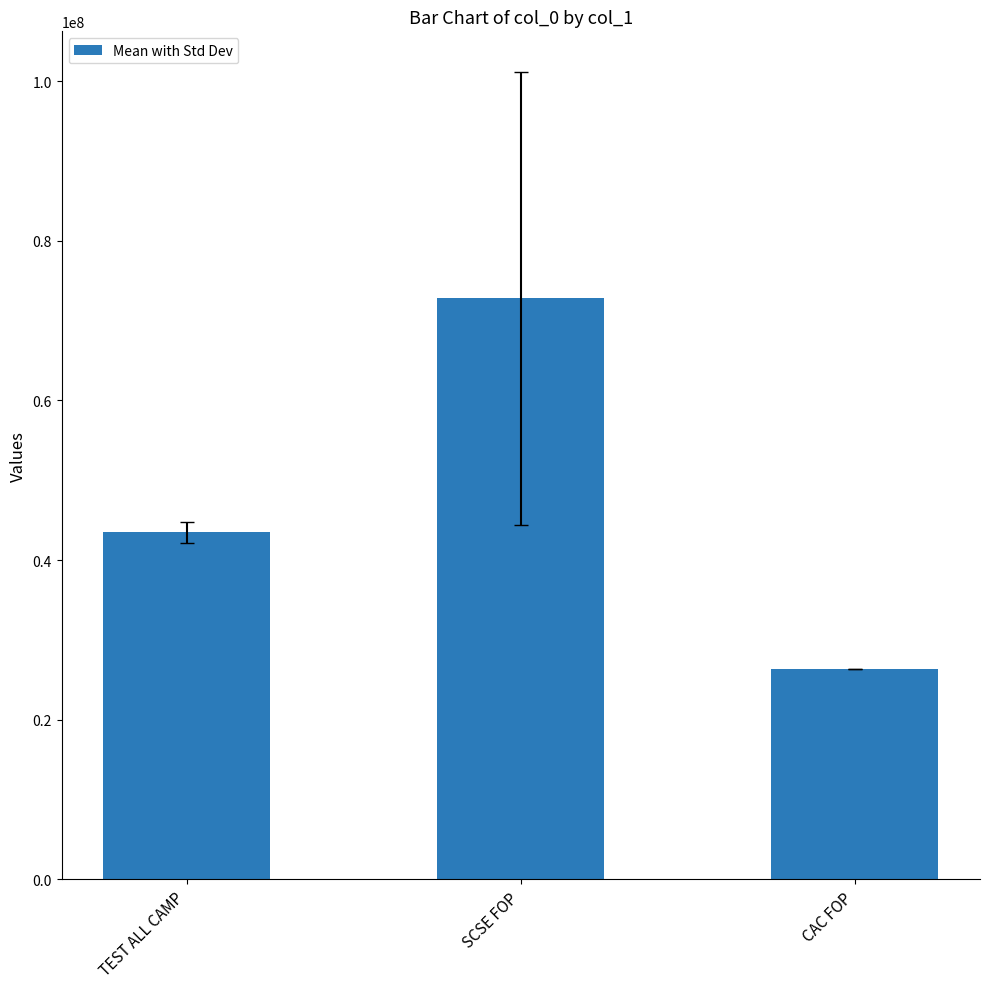

What is the greatest value displayed?

72809782